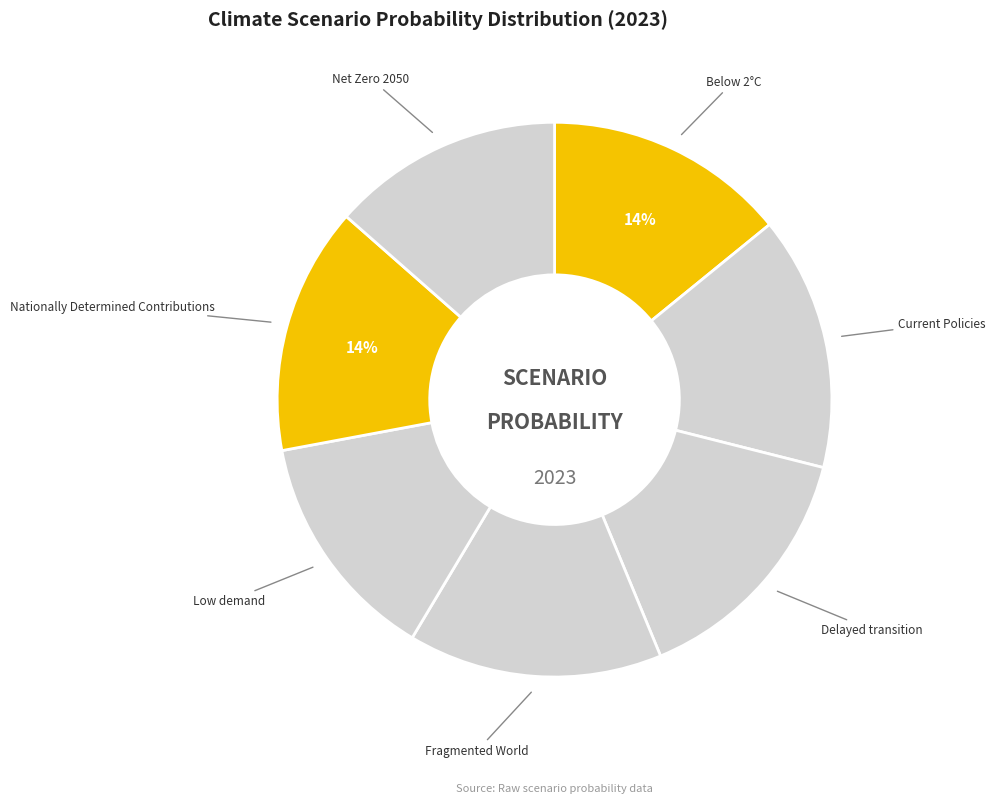

How many segments does this pie chart have?

7